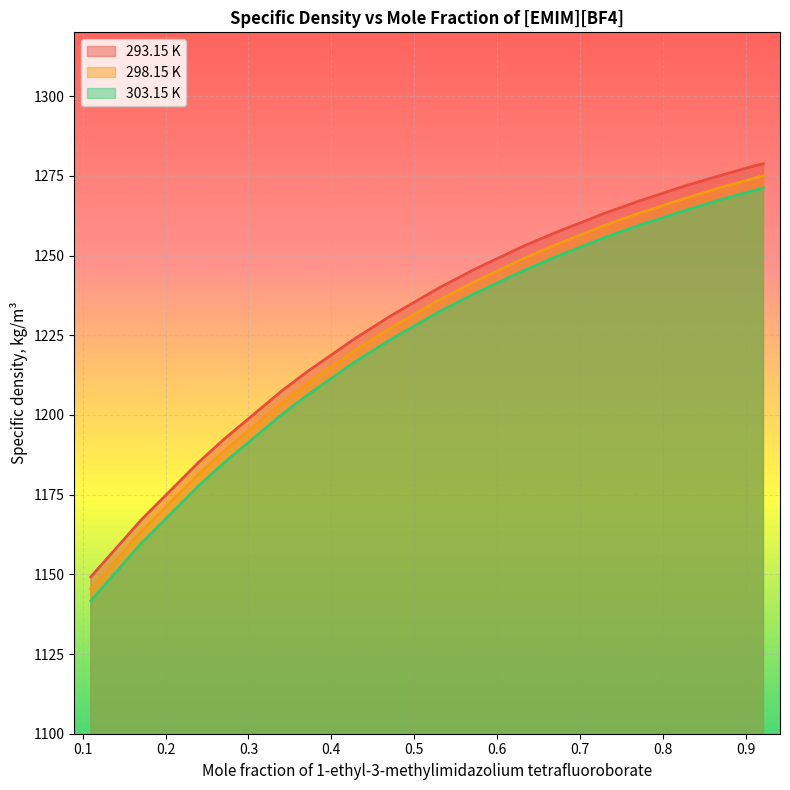

How many values in the 293.15 K series exceed 1245?

9